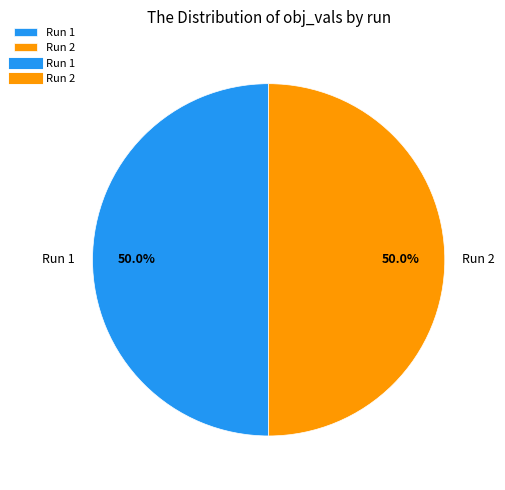

Combined, do Run 1 and Run 2 account for over 50%?

Yes